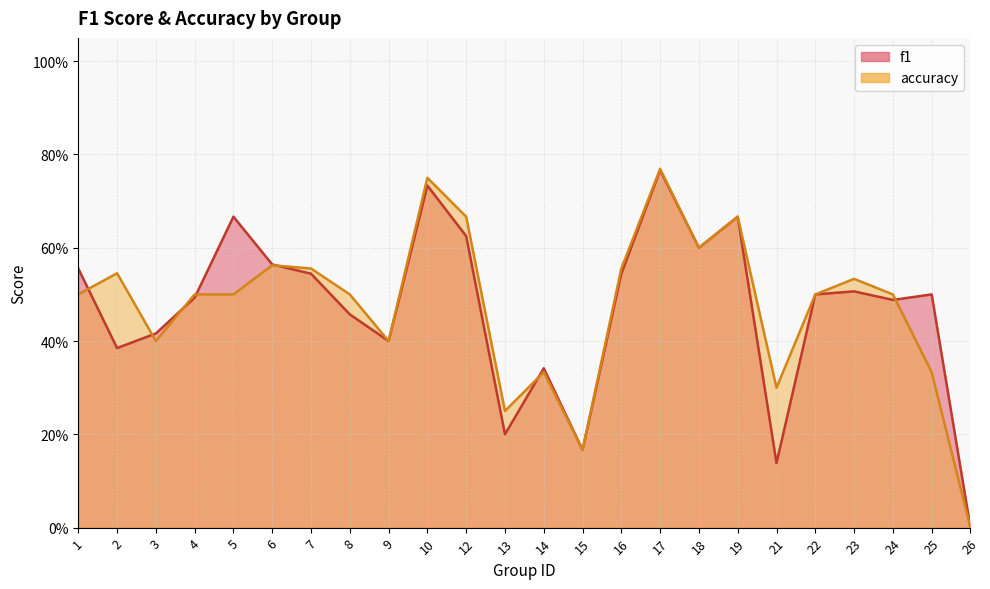

Is it true that accuracy equals 0.3 at 25?

True